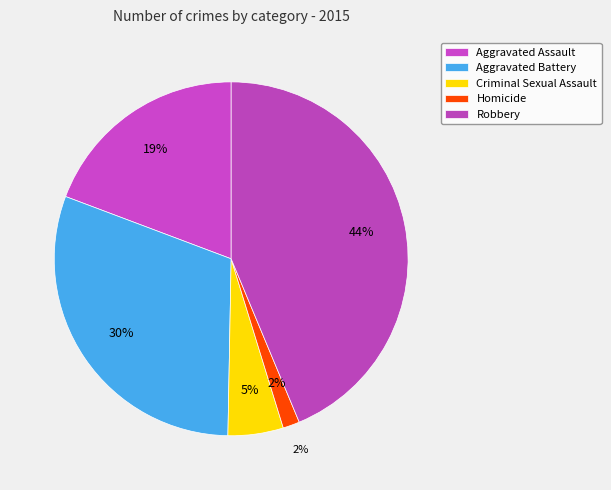

Does any single category account for the majority?

No